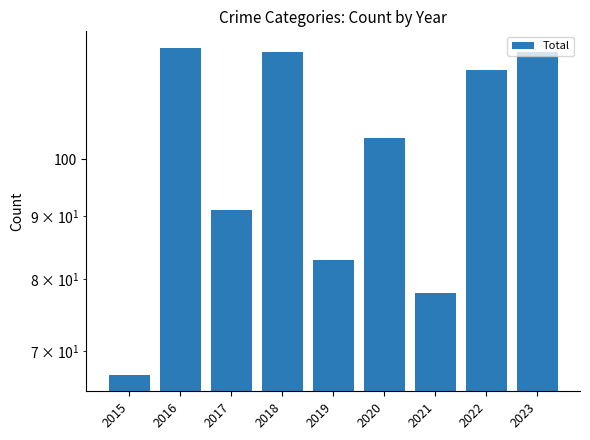

Which label corresponds to the largest value in the chart?

2016